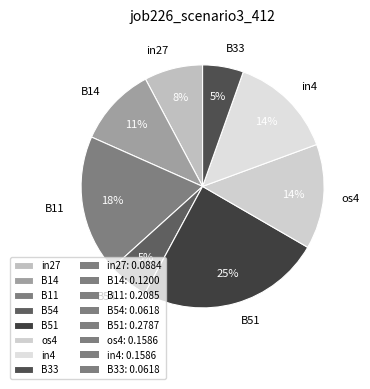

Do B54 and in27 together represent more than half of the pie?

No